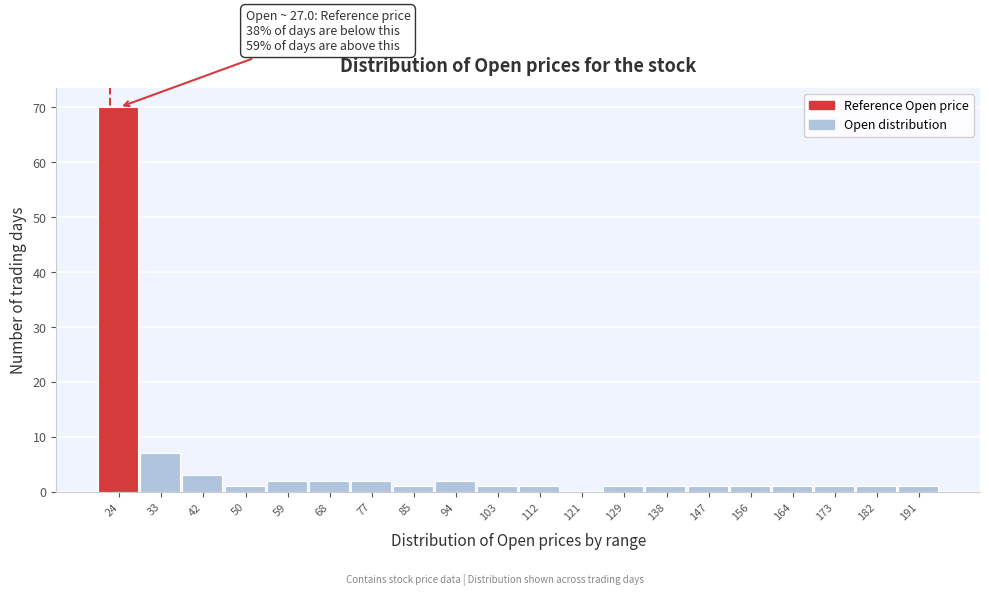

Reading left to right, what are all the values shown in this chart?

24=70	33=7	42=3	50=1	59=2	68=2	77=2	85=1	94=2	103=1	112=1	121=0	129=1	138=1	147=1	156=1	164=1	173=1	182=1	191=1